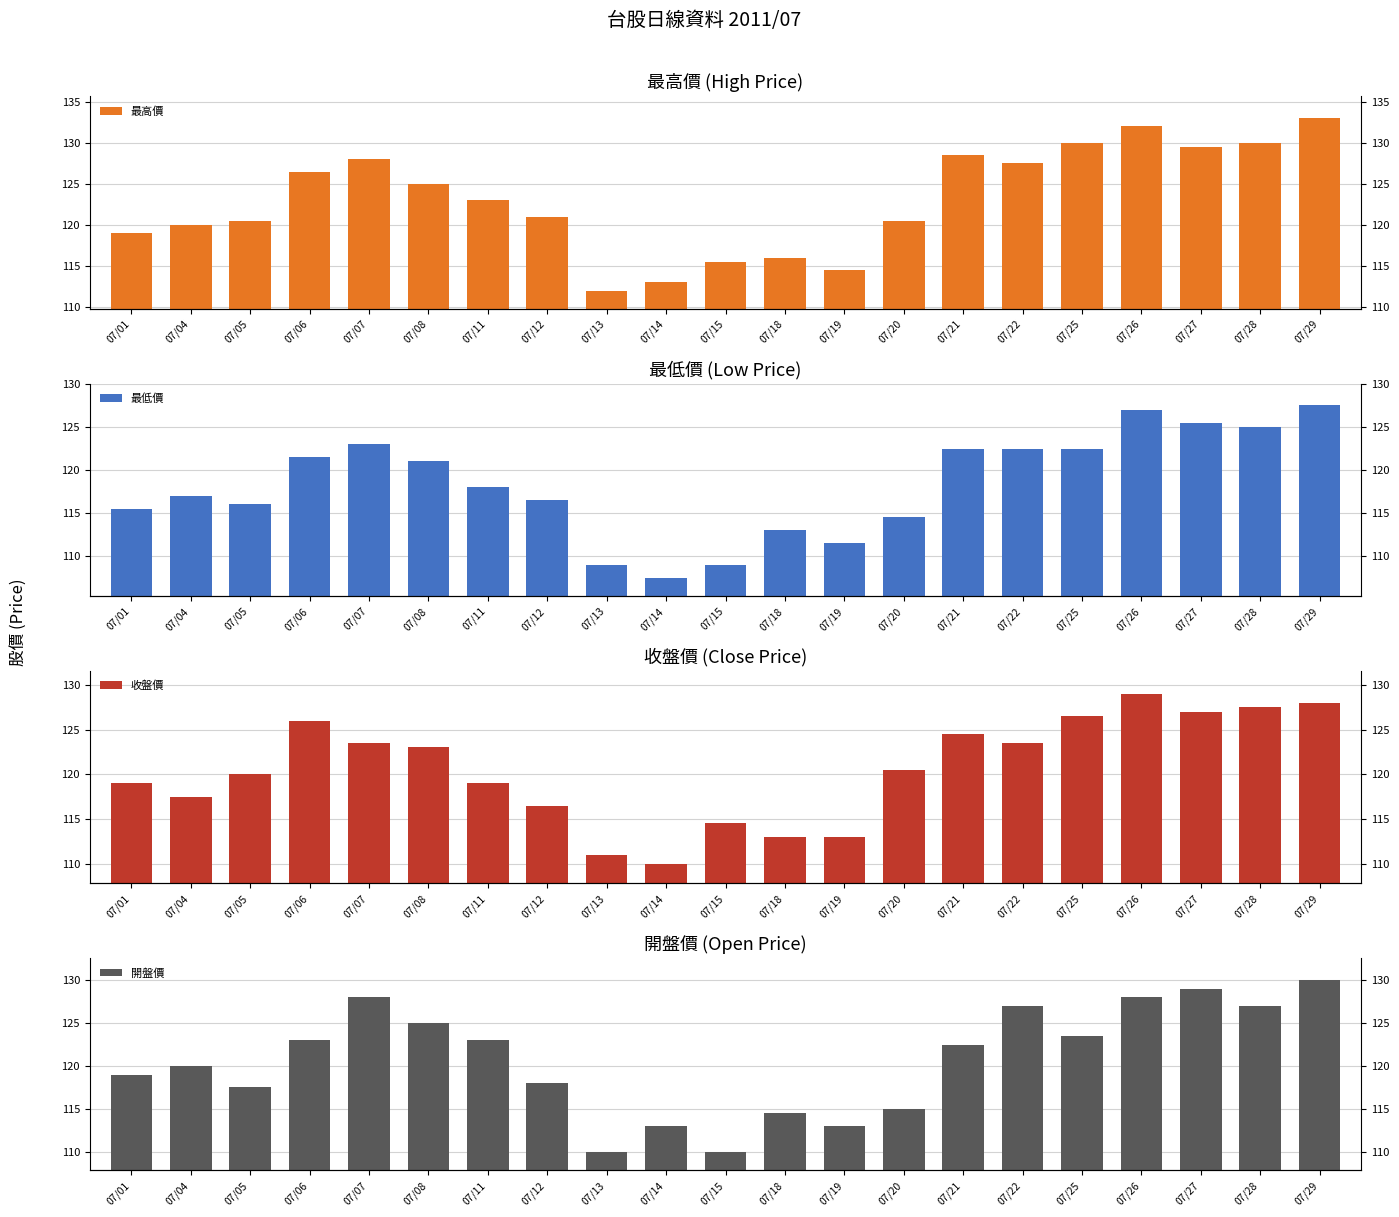

Rank the series at 07/08 from highest to lowest value.

最高價, 開盤價, 收盤價, 最低價